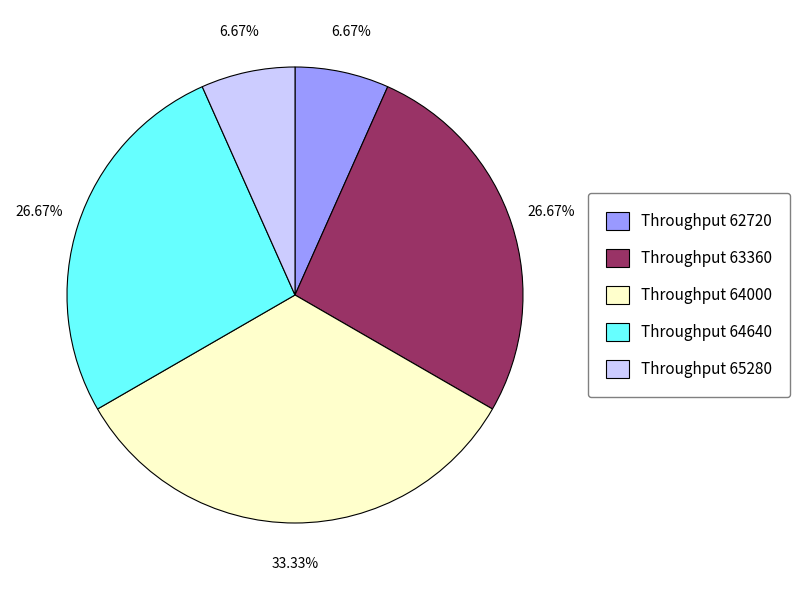

Count the number of slices in the pie.

5